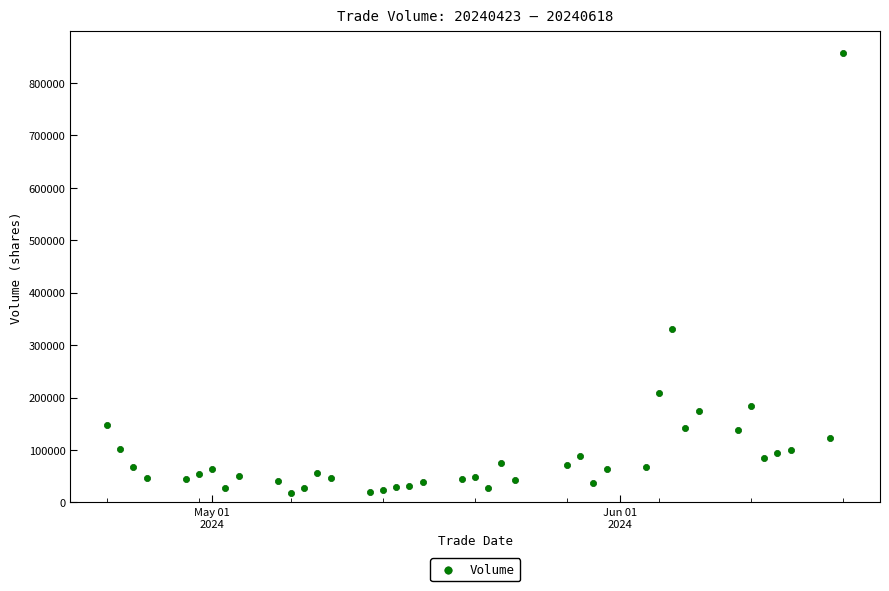

What is the range of X values (max minus min)?

56